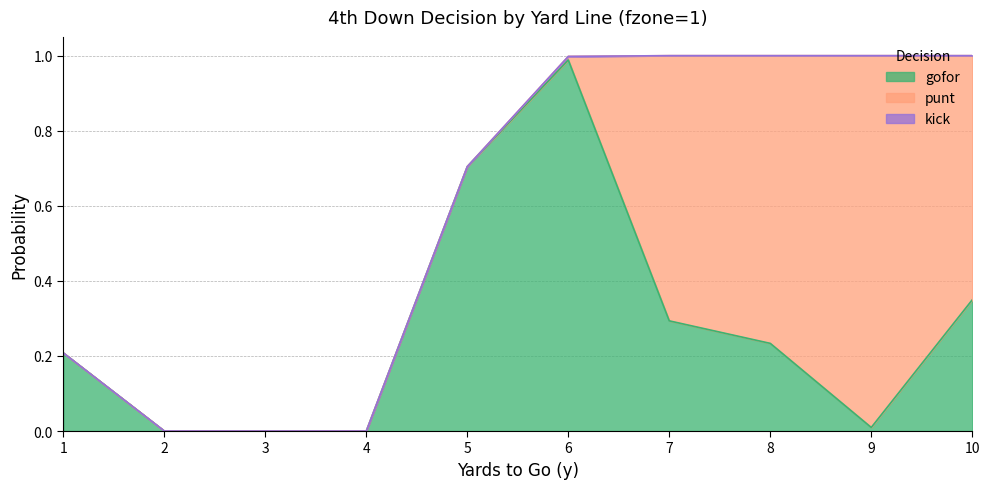

What are all the series names shown in the legend?

gofor, punt, kick